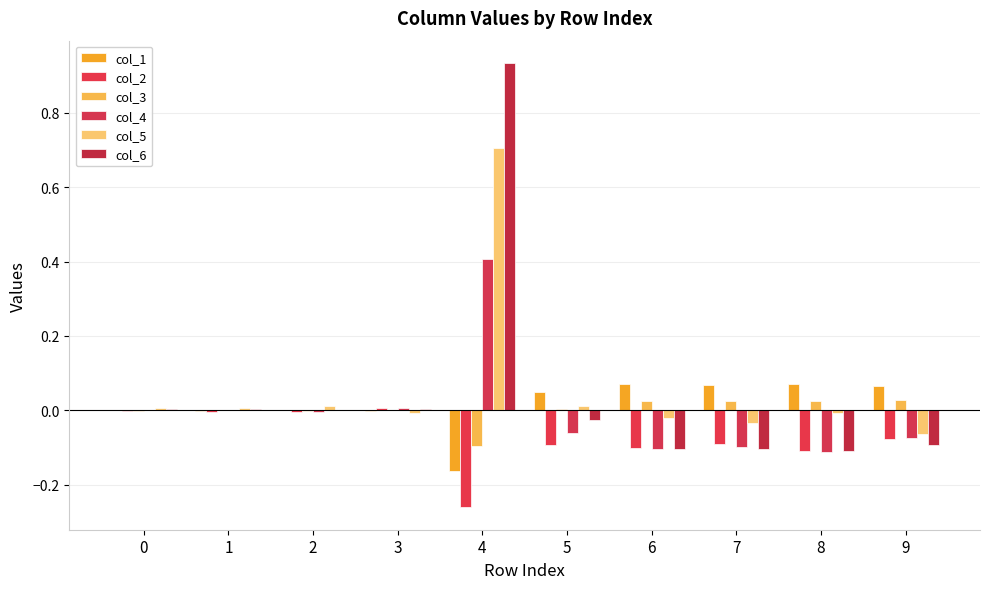

Between 7 and 9, which series saw the biggest shift?

col_5